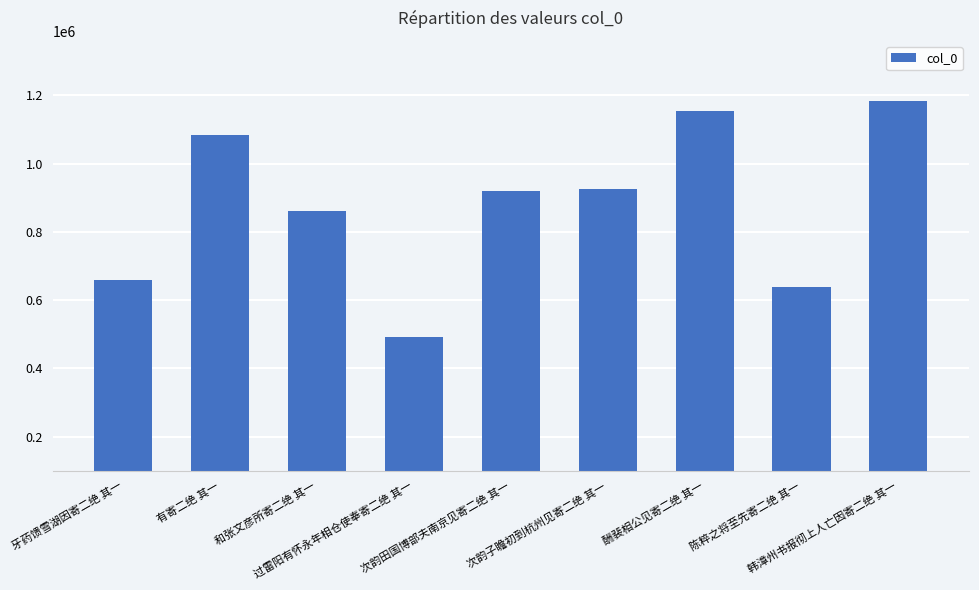

What position from the right is 酬裴相公见寄二绝 其一?

3